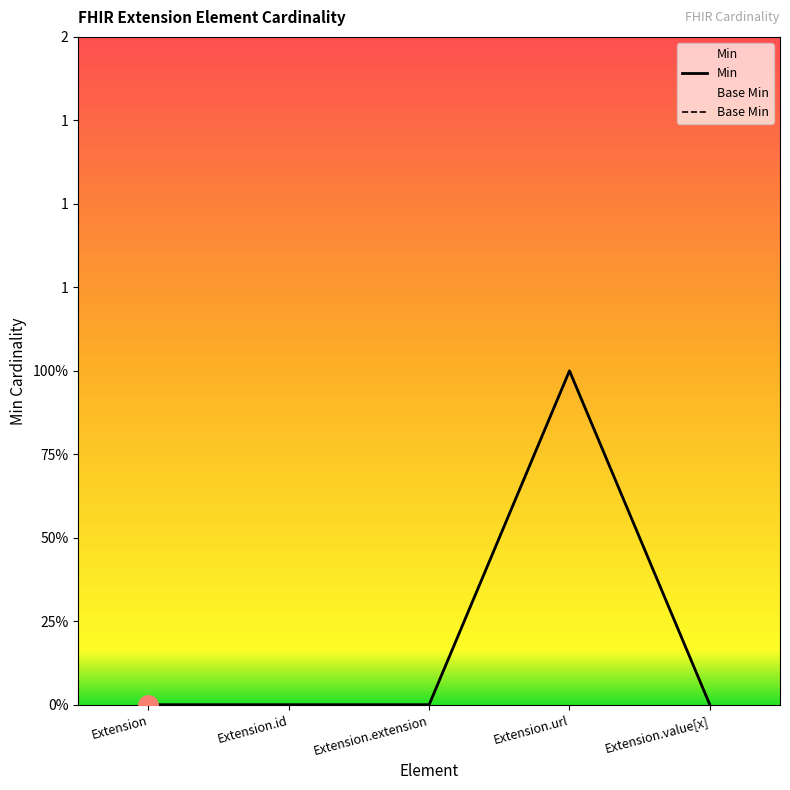

Which series changed the most between Extension.extension and Extension.value[x]?

Min